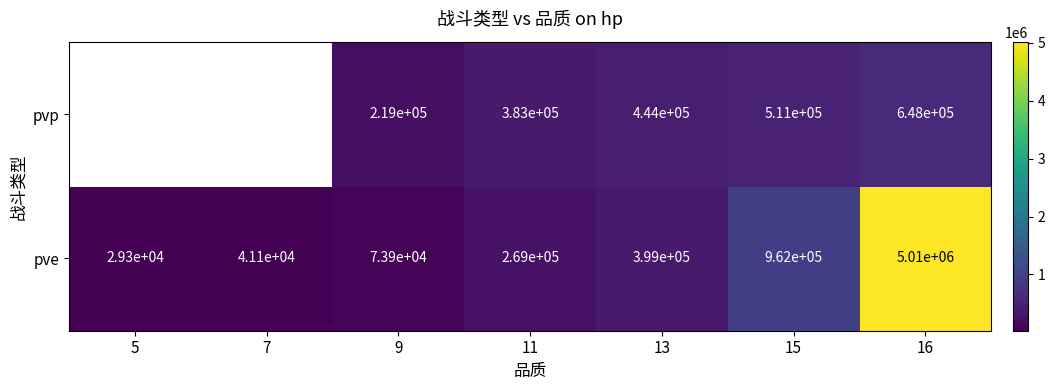

Is the value of pvp at 15 greater than the value of pve at 5?

Yes